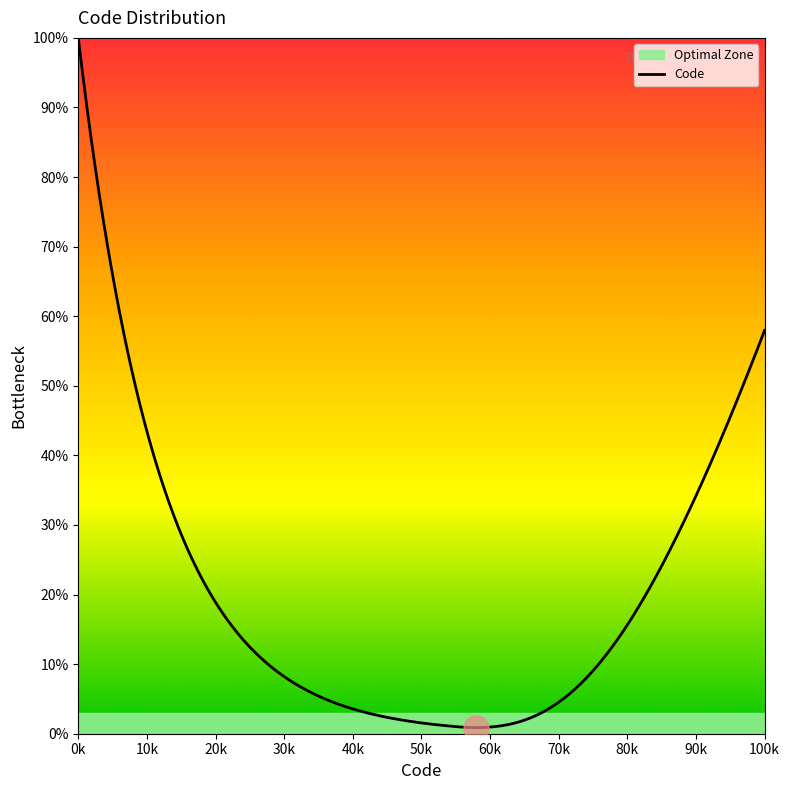

Approximately how many times larger is the value at 99117 compared to 99116?

1.0